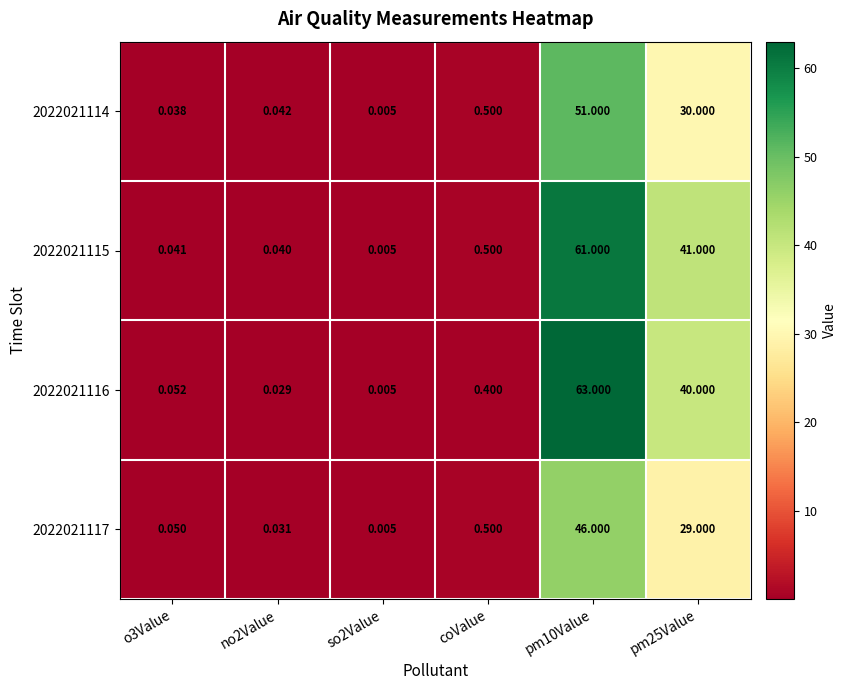

How many distinct data groups are displayed?

4